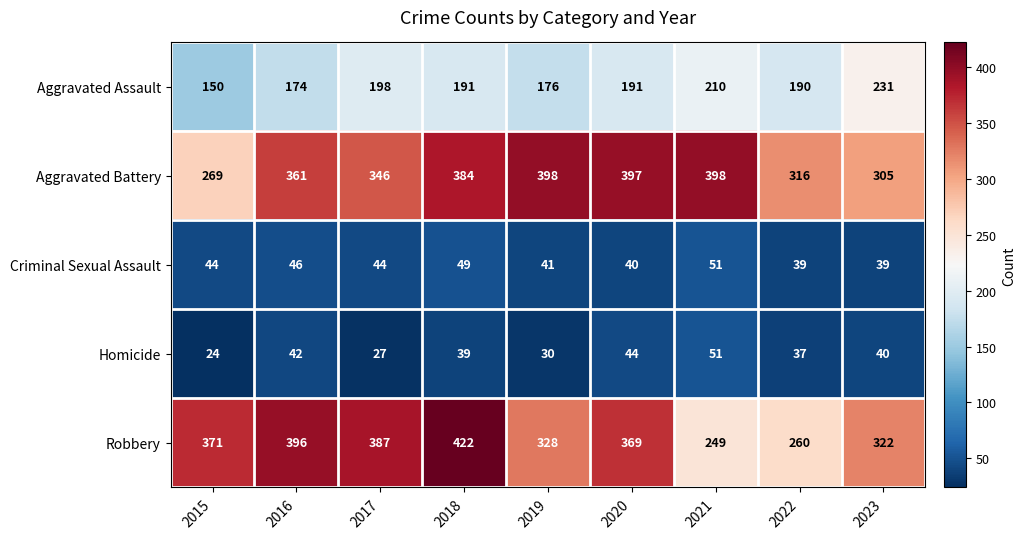

Which series has the widest spread of values?

Robbery